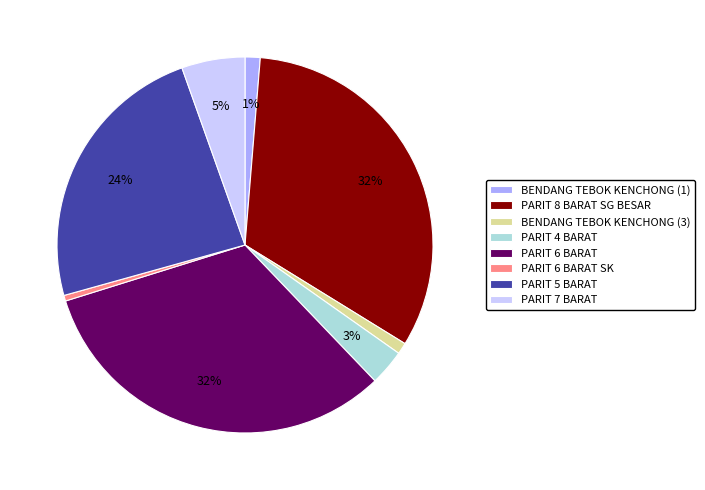

How many slices are in this pie chart?

8